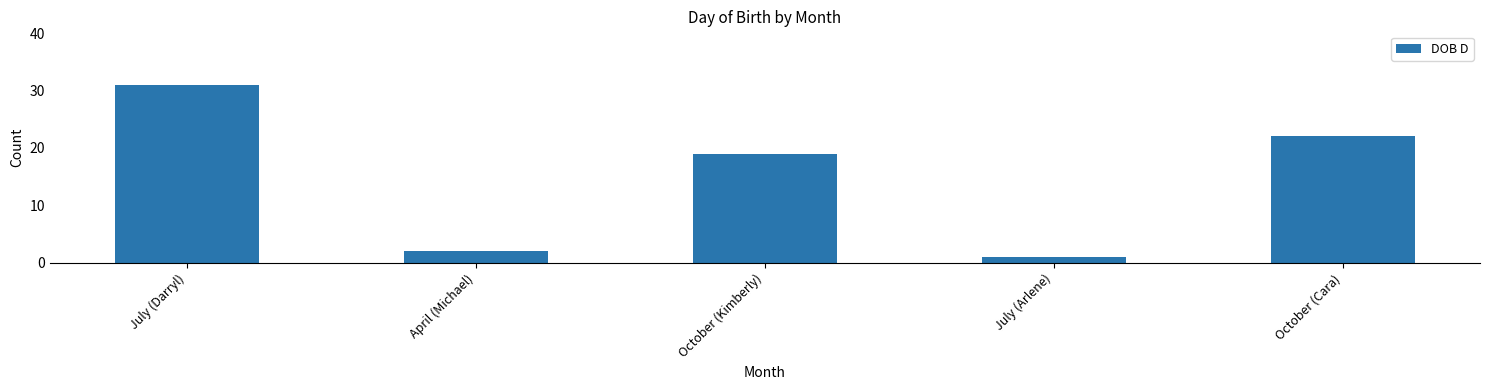

What is the change in value from July (Darryl) to July (Arlene)?

-30